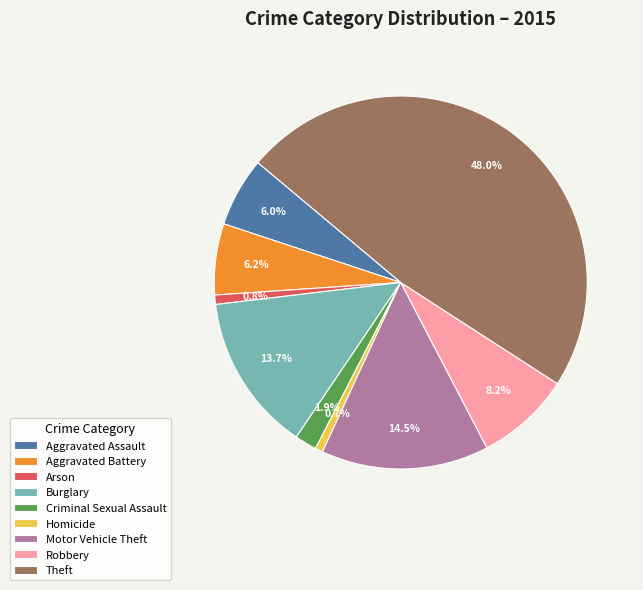

How many segments does this pie chart have?

9